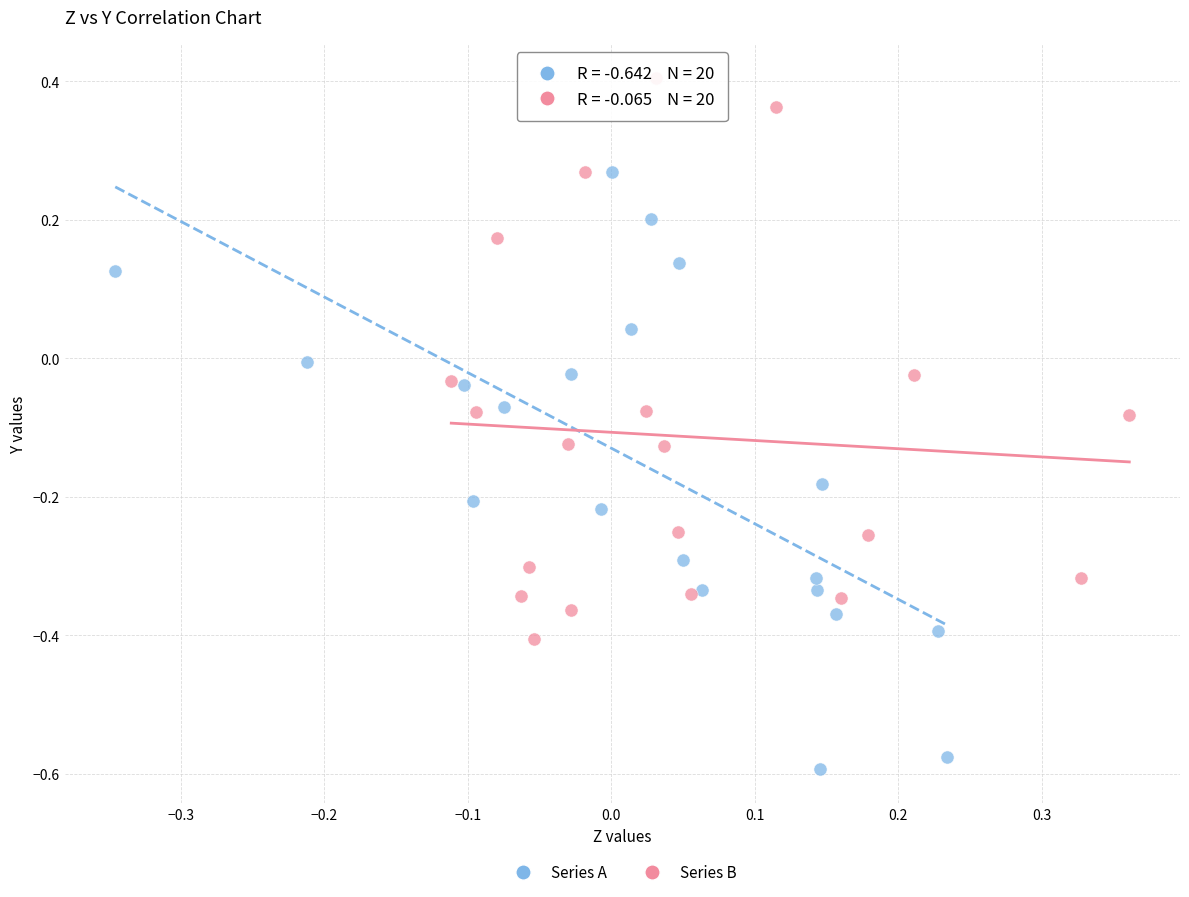

Which series contains the lowest Y value?

Series A